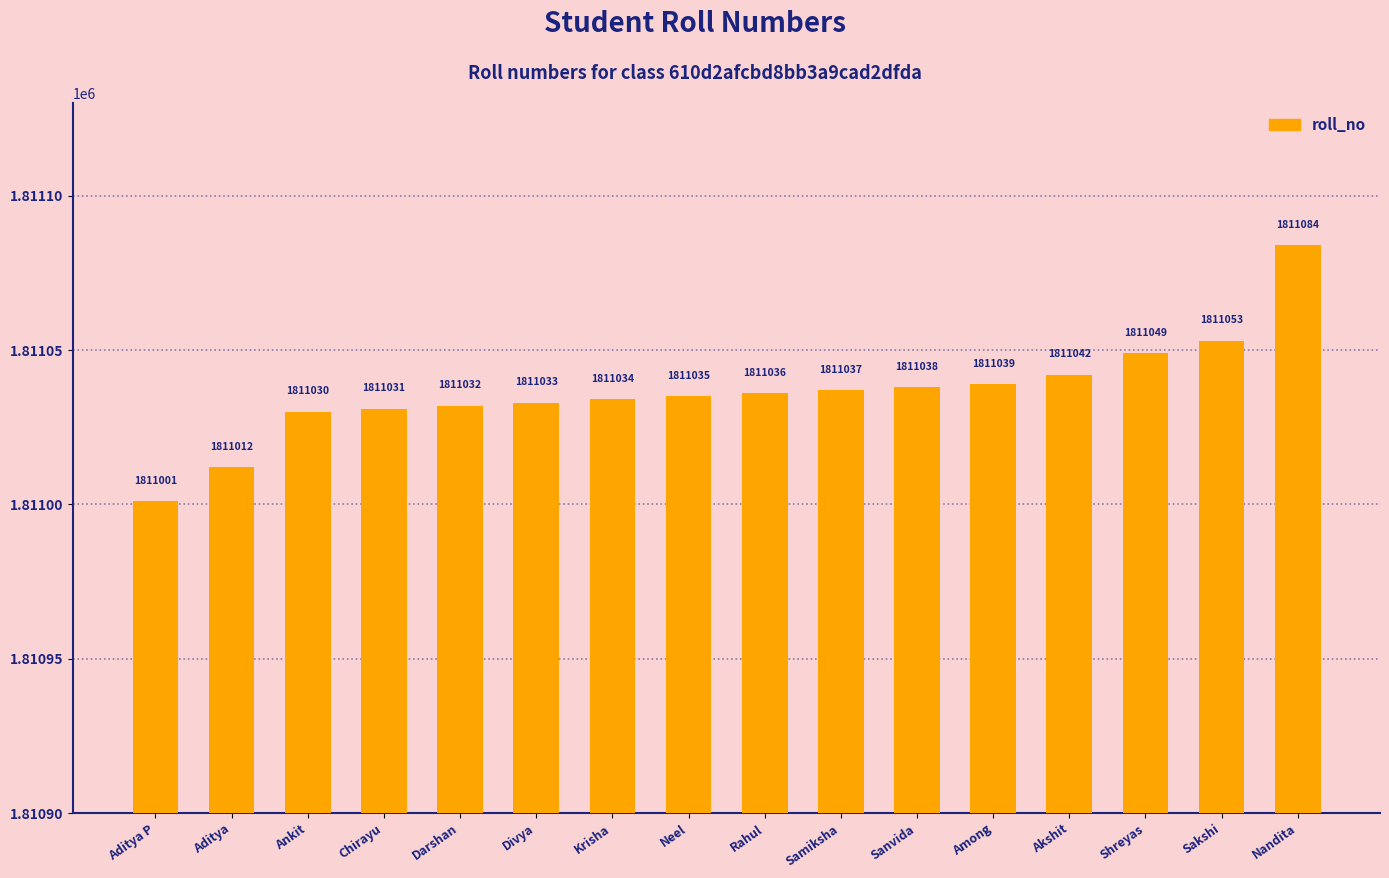

What is the sum of all values?

28976586